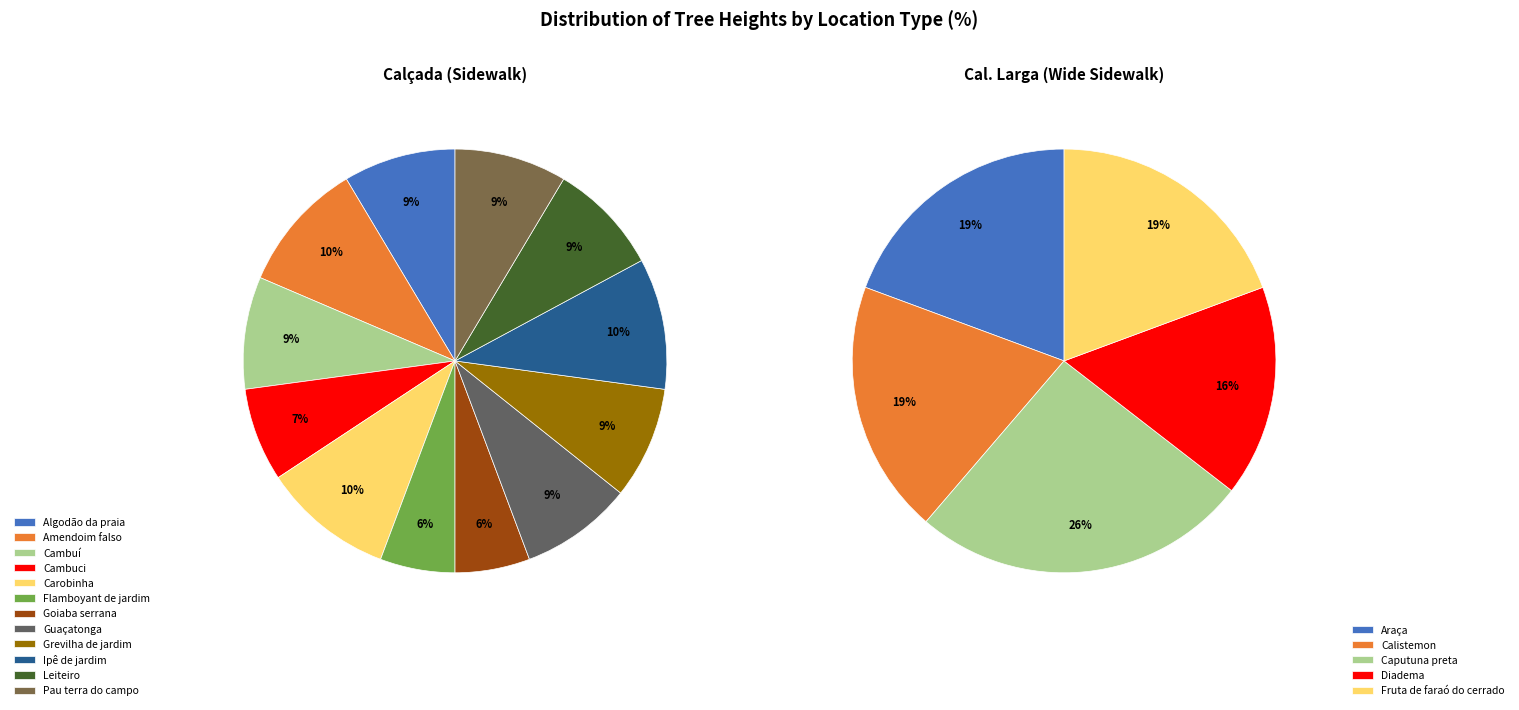

How many slices are in this pie chart?

17